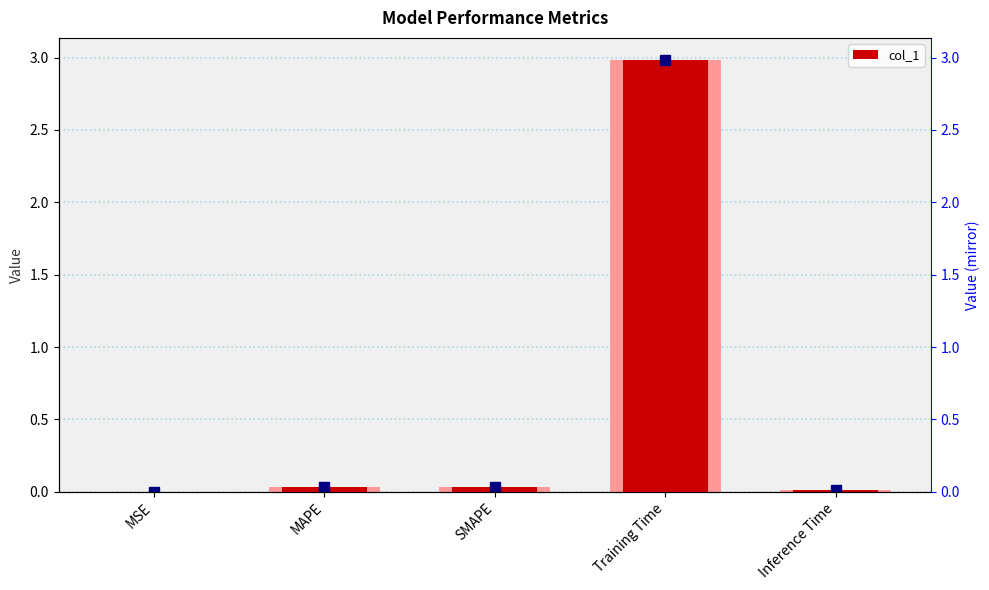

Are the bars grouped side by side (vs. stacked)?

No